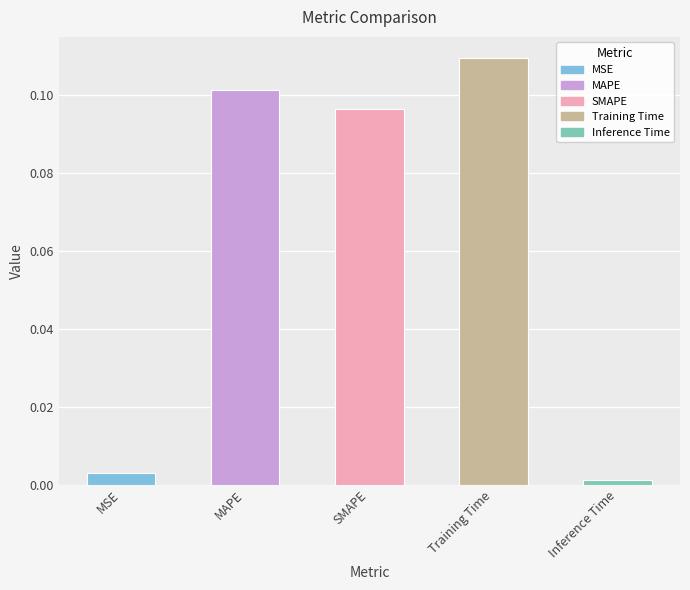

What is the sum of all values?

0.3